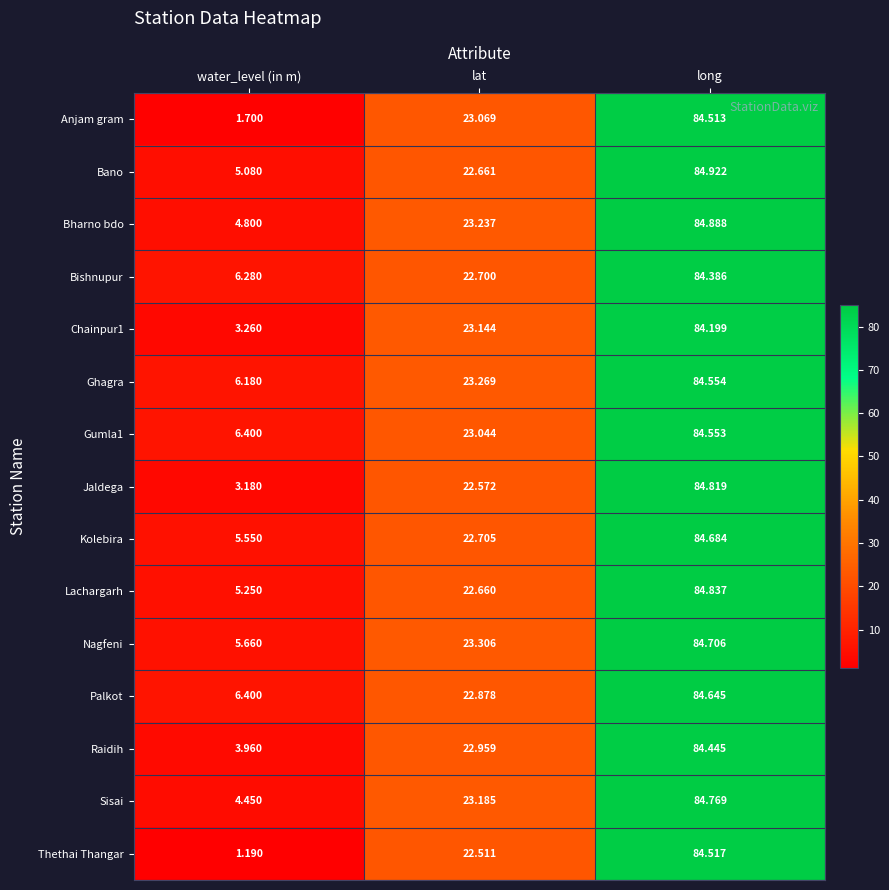

Rank the series at lat from highest to lowest value.

Nagfeni, Ghagra, Bharno bdo, Sisai, Chainpur1, Anjam gram, Gumla1, Raidih, Palkot, Kolebira, Bishnupur, Bano, Lachargarh, Jaldega, Thethai Thangar